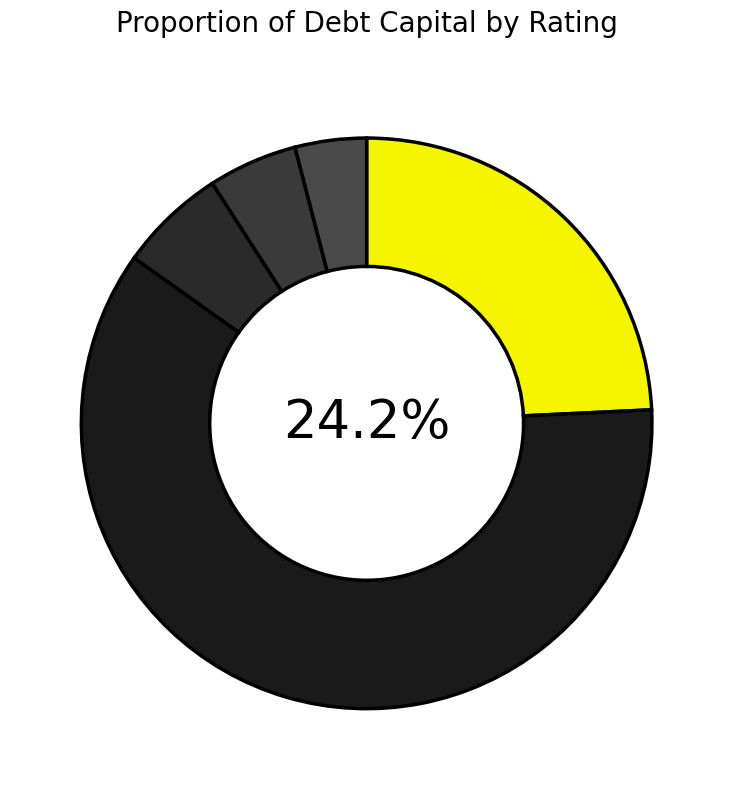

The A2/A slice represents 4% of the pie. True or false?

True